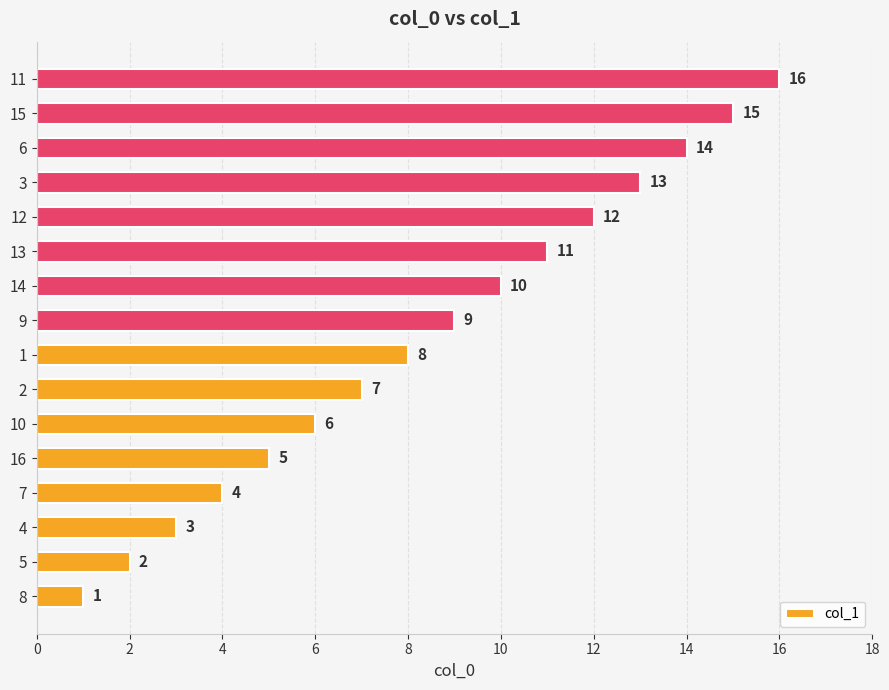

What is the difference between the values at 16 and 10?

1